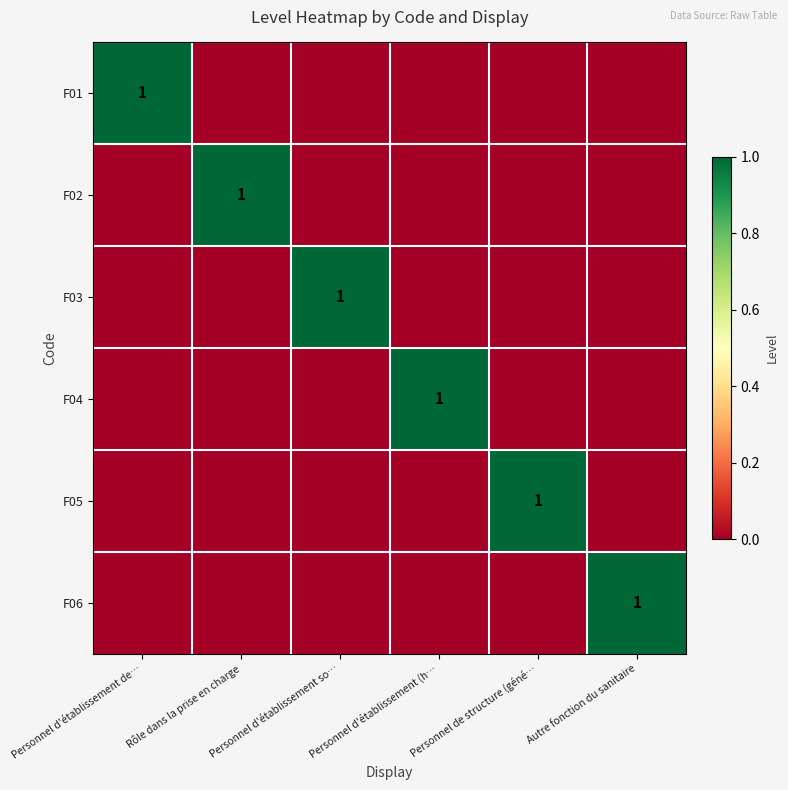

How many values in the F03 series exceed 0?

1